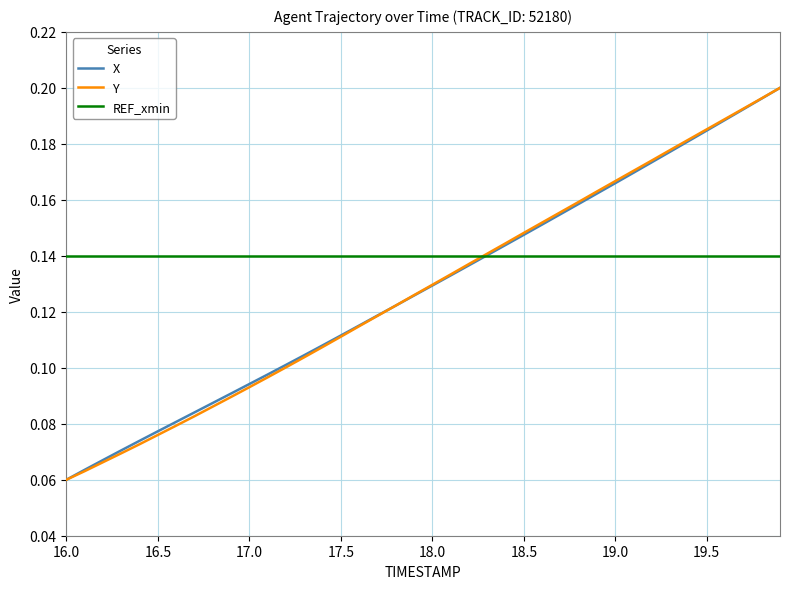

Which series has the largest total across all categories?

REF_xmin